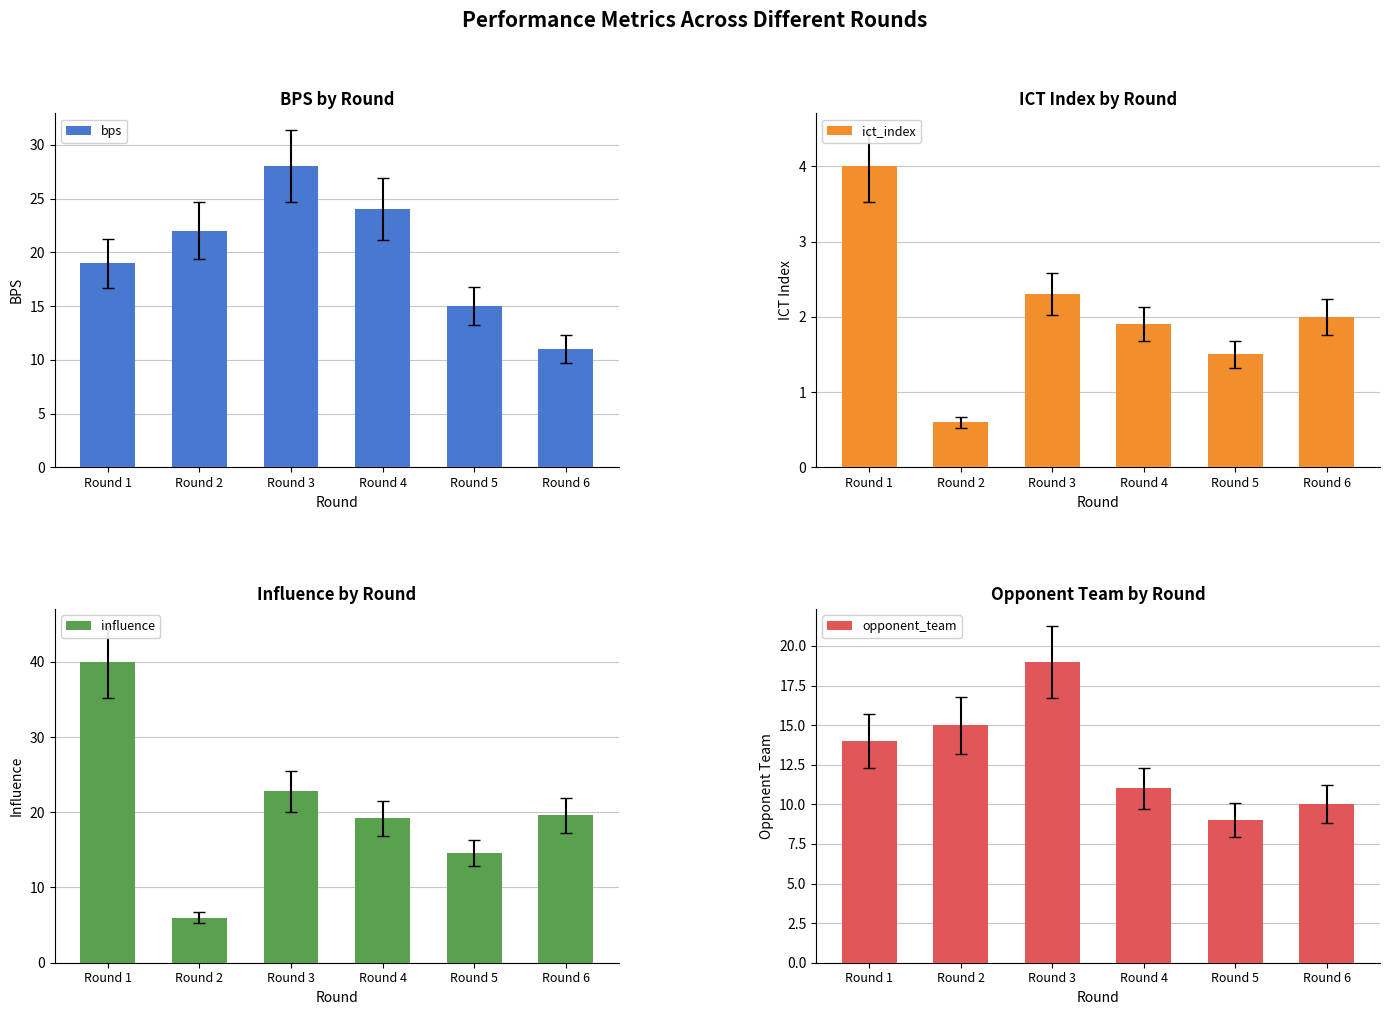

Reading right to left, list all the values displayed in this chart.

bps: Round 6=11.0	Round 5=15.0	Round 4=24.0	Round 3=28.0	Round 2=22.0	Round 1=19.0
ict_index: Round 6=2.0	Round 5=1.5	Round 4=1.9	Round 3=2.3	Round 2=0.6	Round 1=4.0
influence: Round 6=19.6	Round 5=14.6	Round 4=19.2	Round 3=22.8	Round 2=6.0	Round 1=40.0
opponent_team: Round 6=10.0	Round 5=9.0	Round 4=11.0	Round 3=19.0	Round 2=15.0	Round 1=14.0